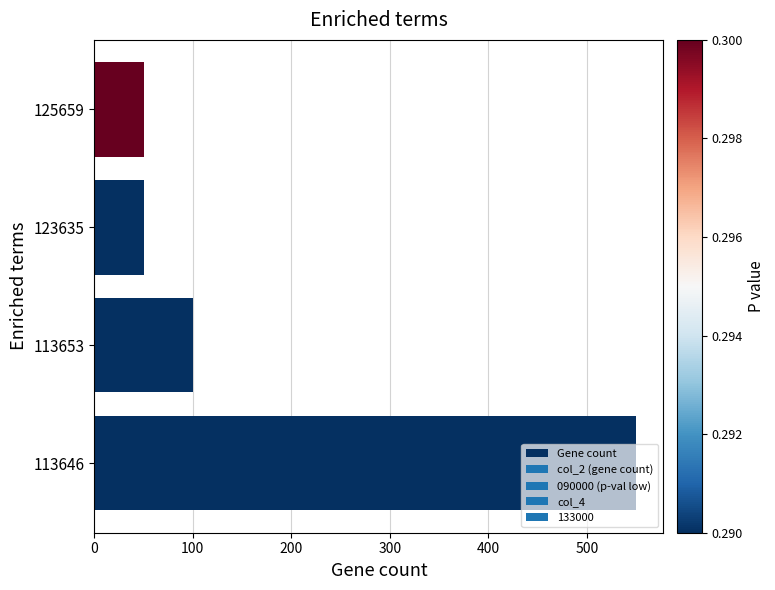

How many bars are there in total?

4